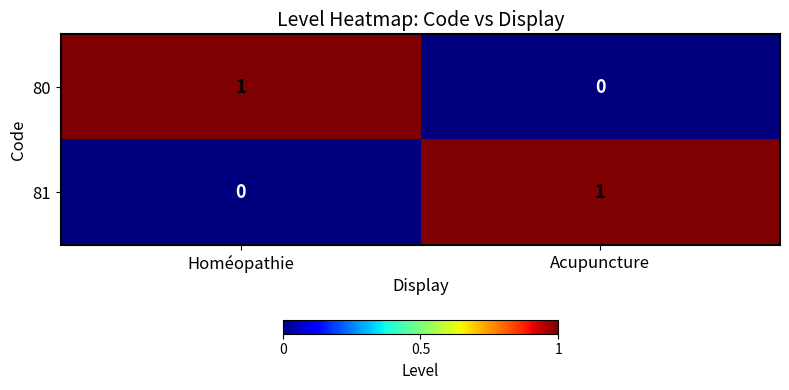

True or false: 80 has a value of 0 at Homéopathie.

False